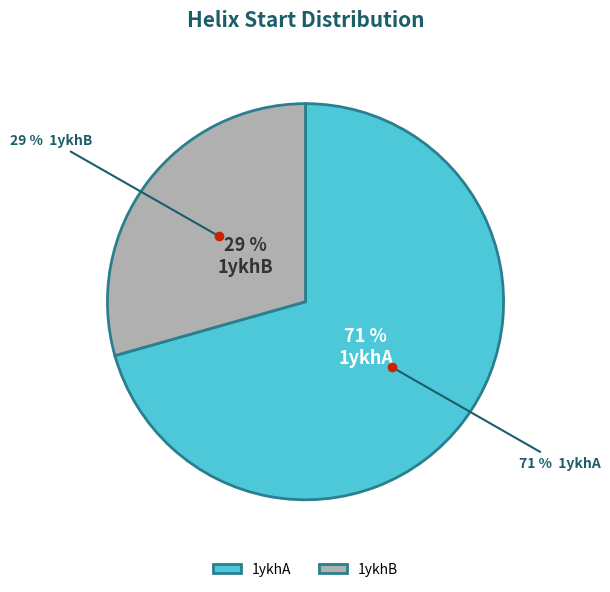

Rank the categories by value from highest to lowest.

1ykhA, 1ykhB